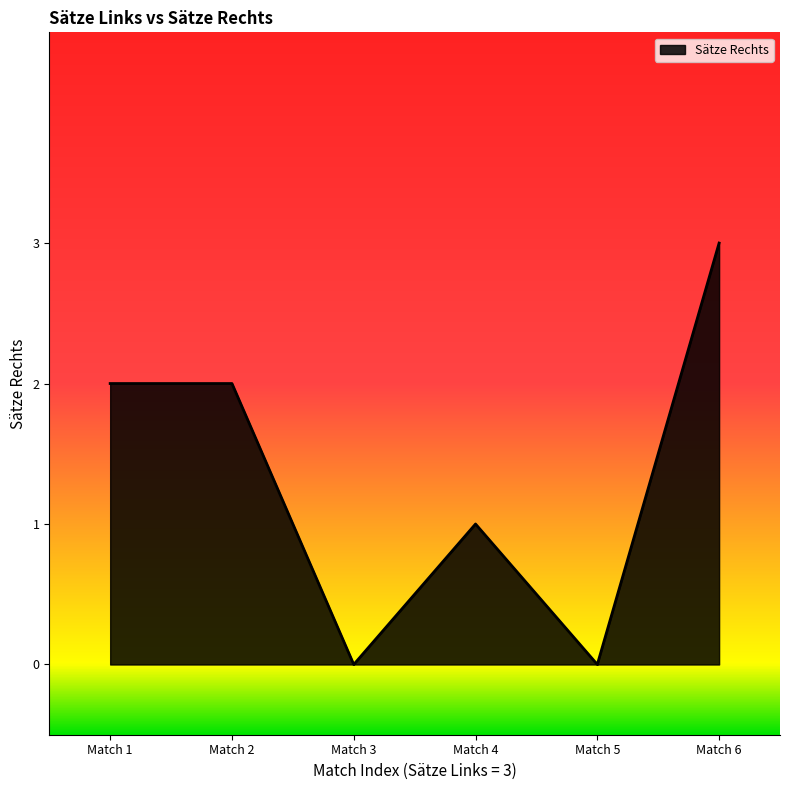

Approximately how many times larger is the value at Match 2 compared to Match 4?

2.0